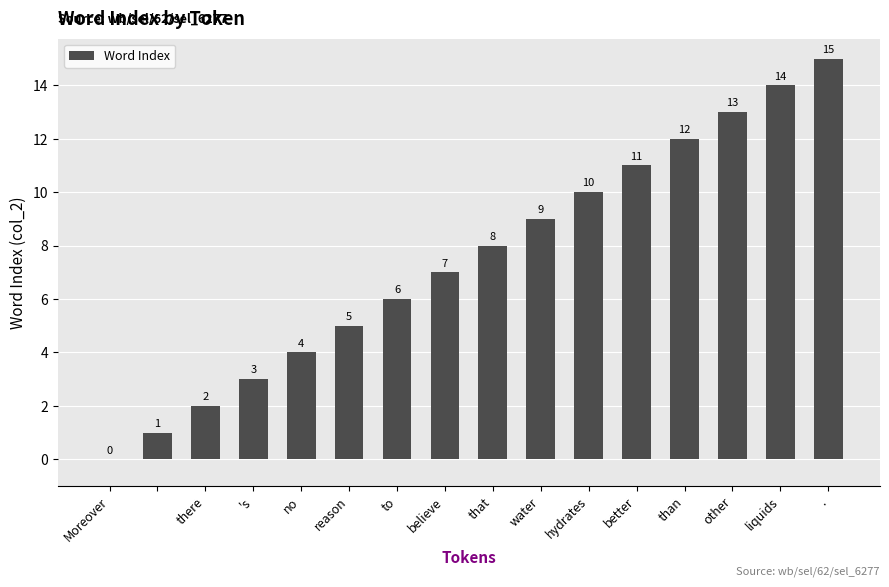

What is the sum of all values?

120